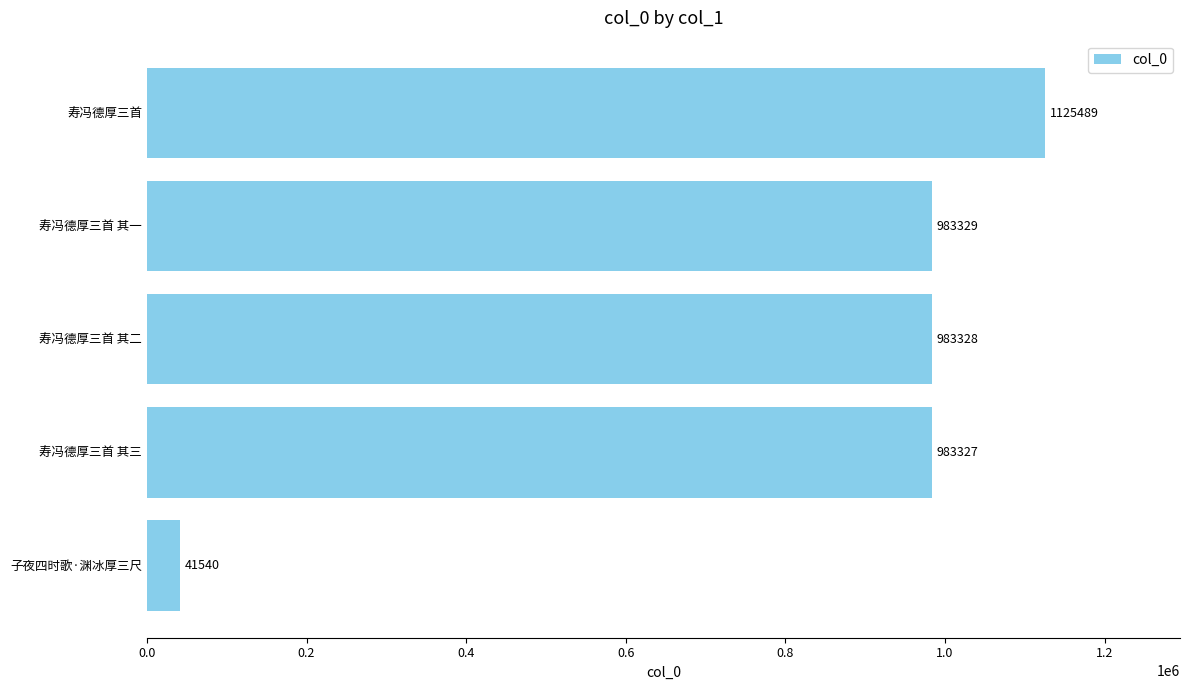

How many series are shown in this chart?

1